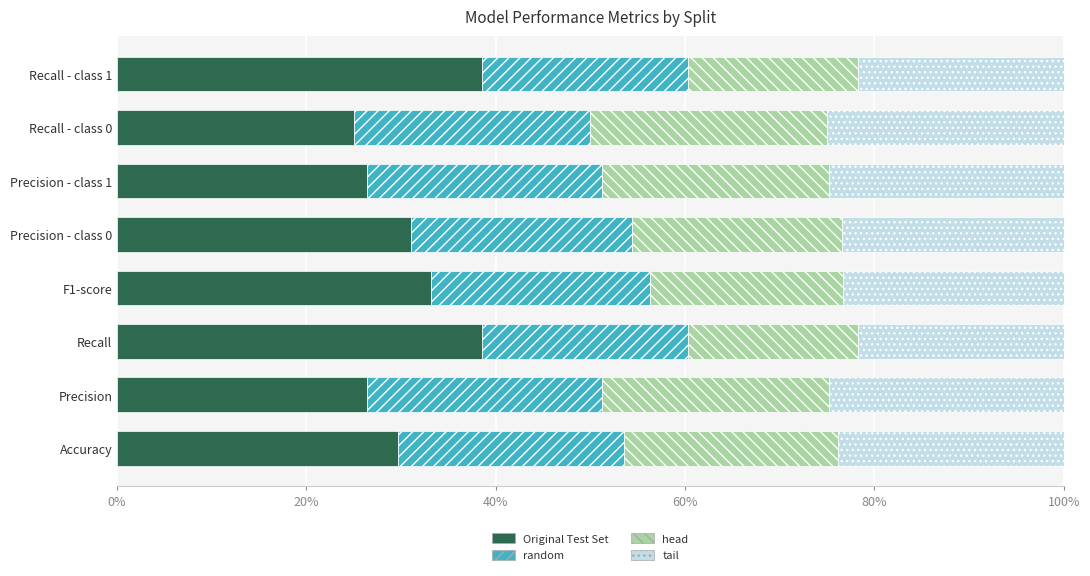

What is the average value of the Original Test Set series?

31.1